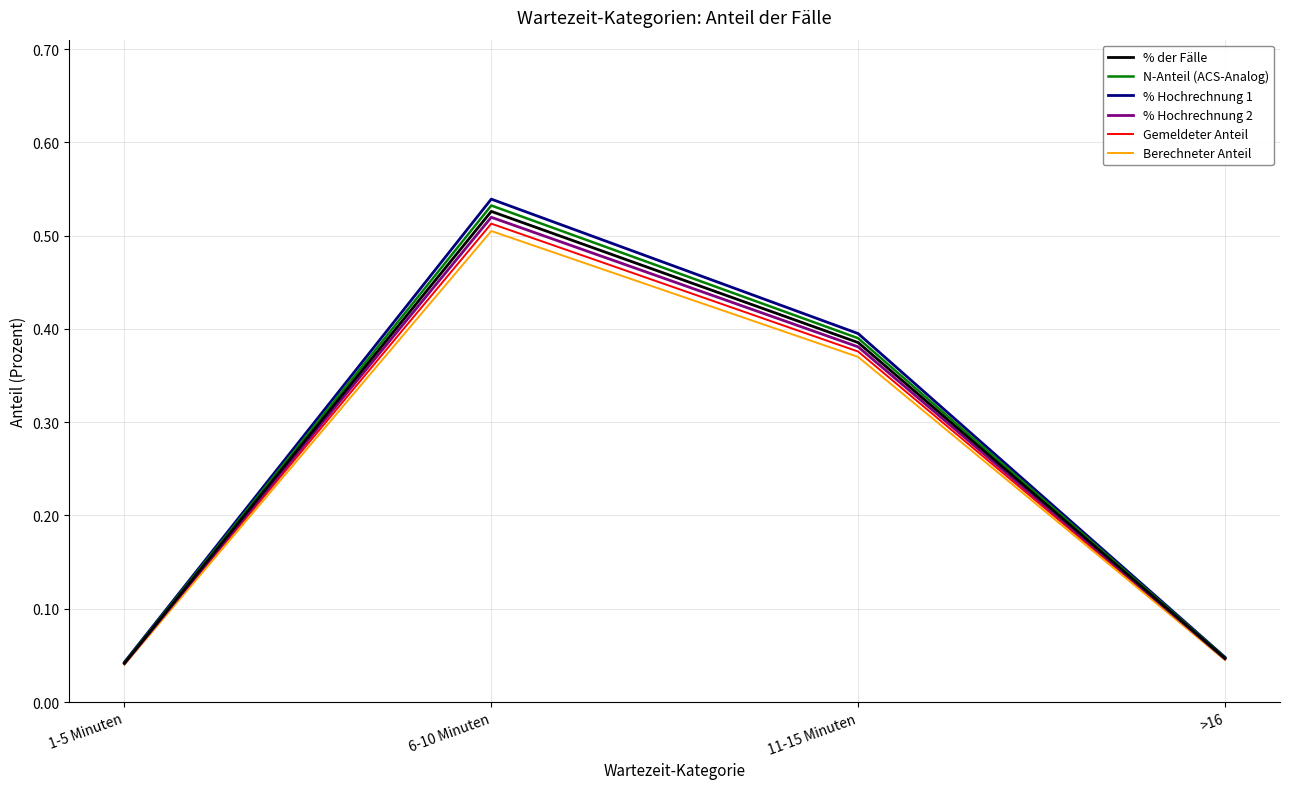

True or false: % Hochrechnung 1 has a value of 0.6 at 11-15 Minuten.

False